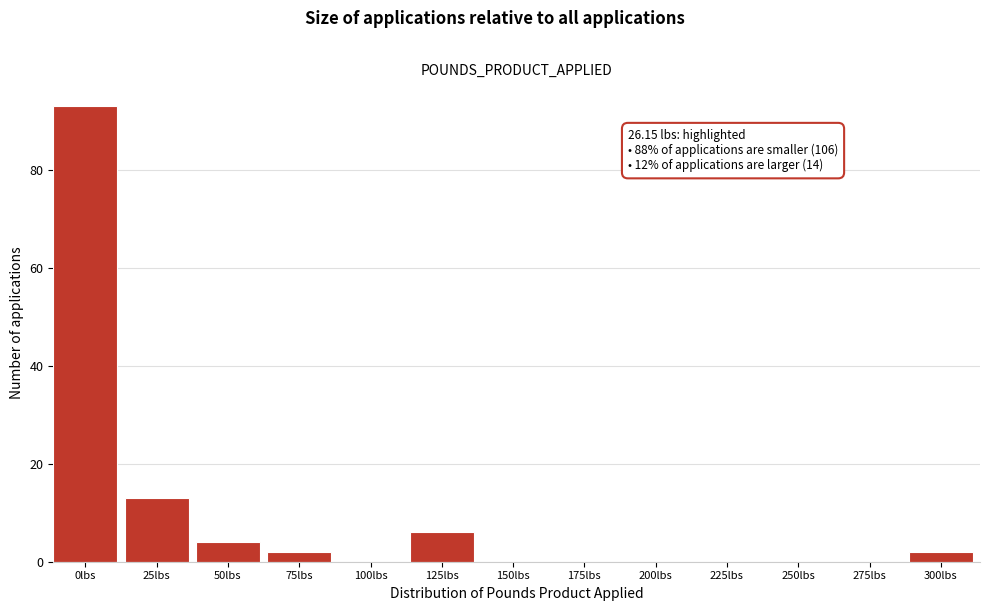

Reading left to right, extract all data points from this chart.

0lbs=93	25lbs=13	50lbs=4	75lbs=2	100lbs=0	125lbs=6	150lbs=0	175lbs=0	200lbs=0	225lbs=0	250lbs=0	275lbs=0	300lbs=2